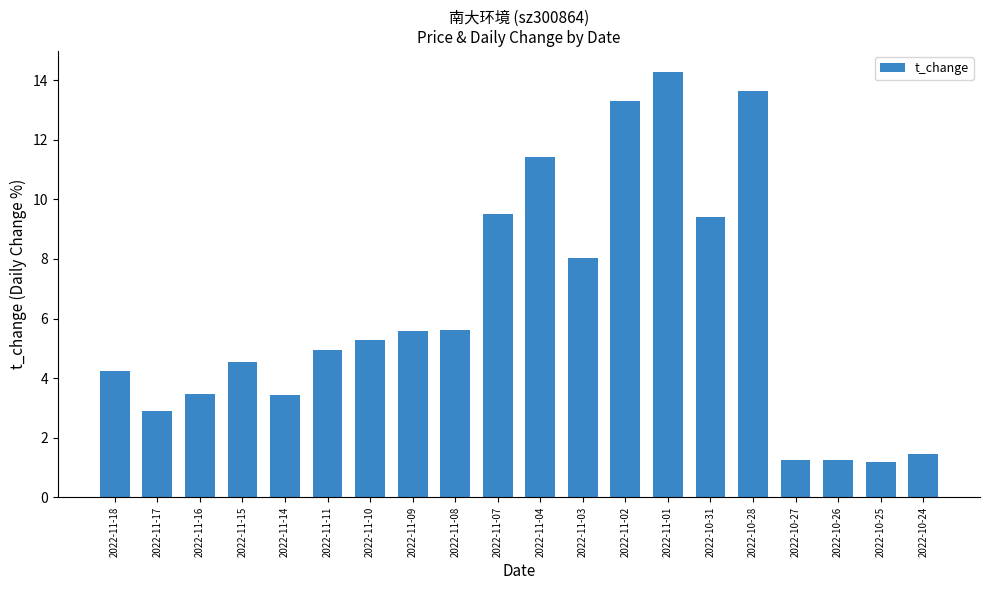

What is the label of the 20th bar from the right?

2022-11-18